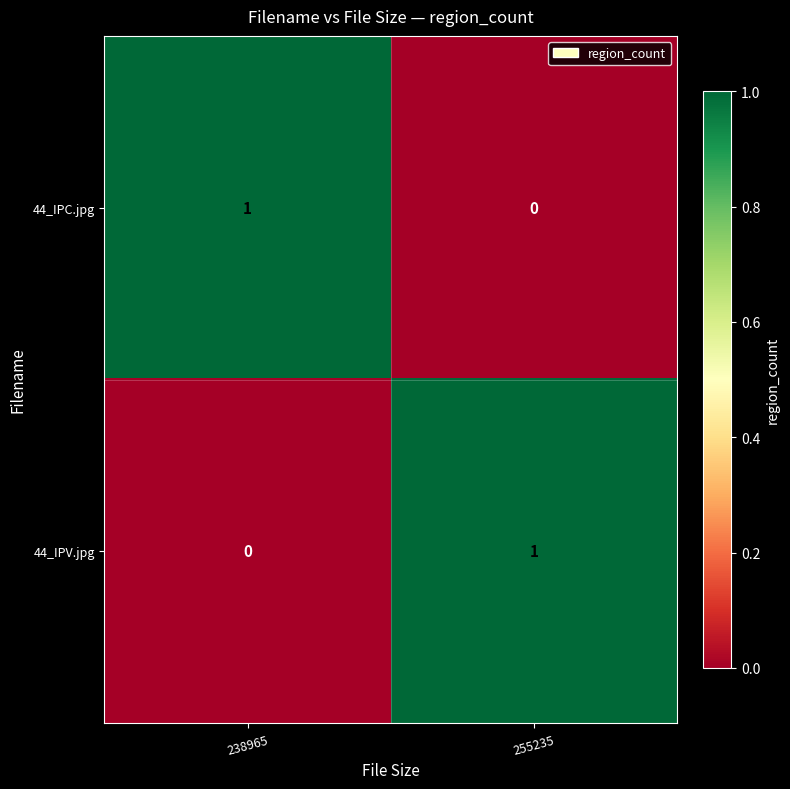

At which label is 44_IPC.jpg closest to 0?

255235